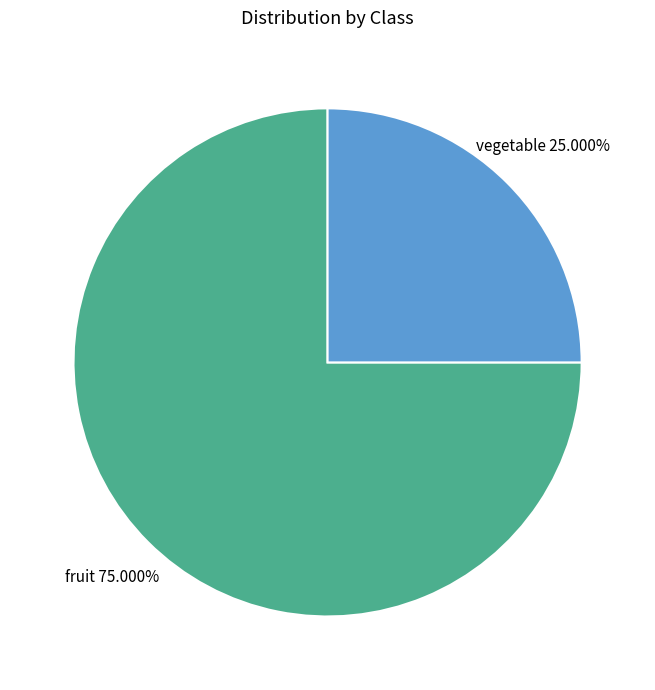

What is the smallest slice in the pie chart?

vegetable